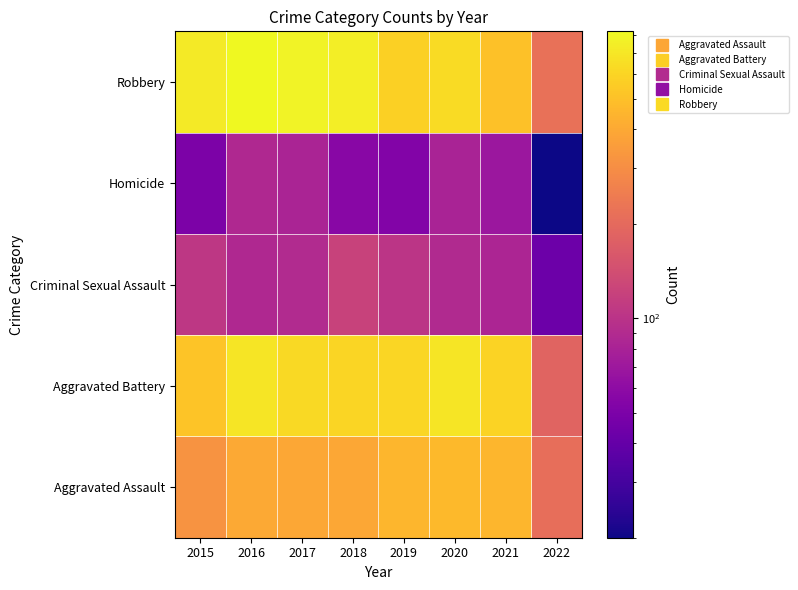

At which category does the chart reach its minimum across all series?

2022